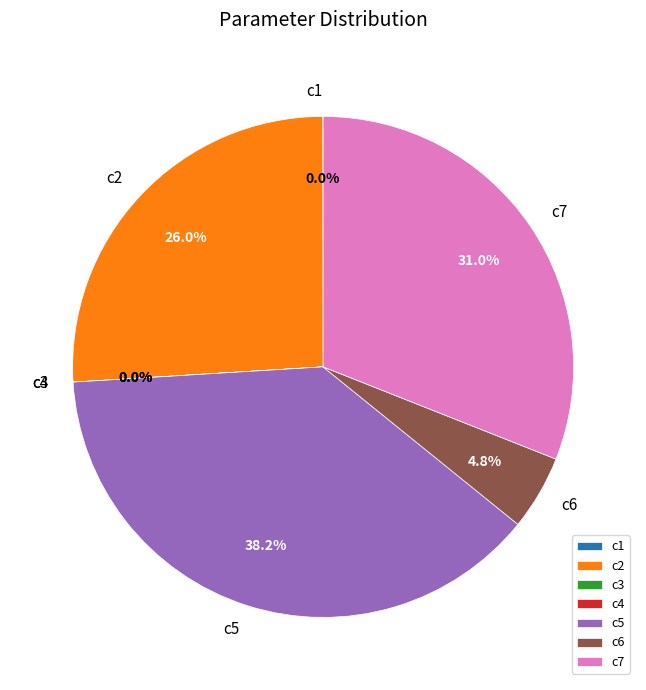

To the nearest percent, what portion does c6 represent?

5%